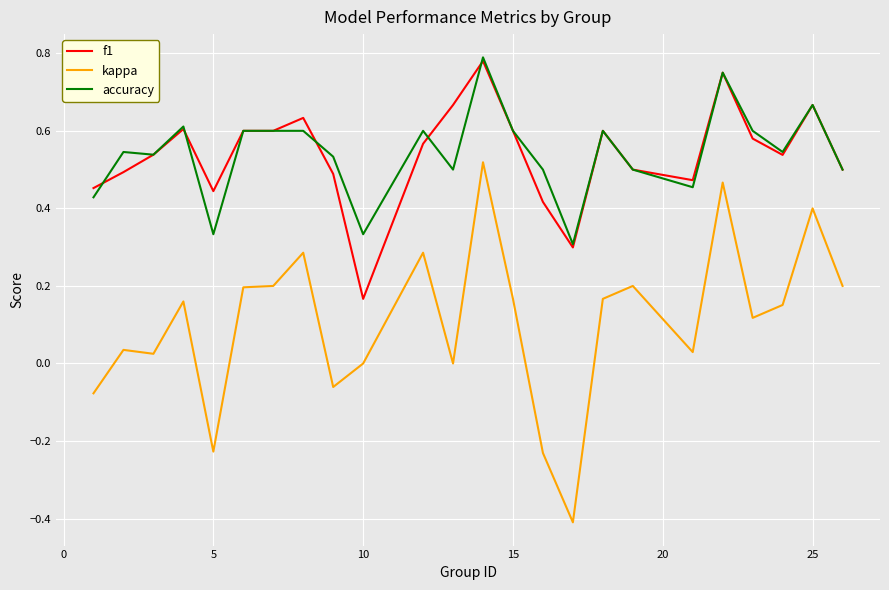

True or false: f1 and kappa intersect in this chart.

False